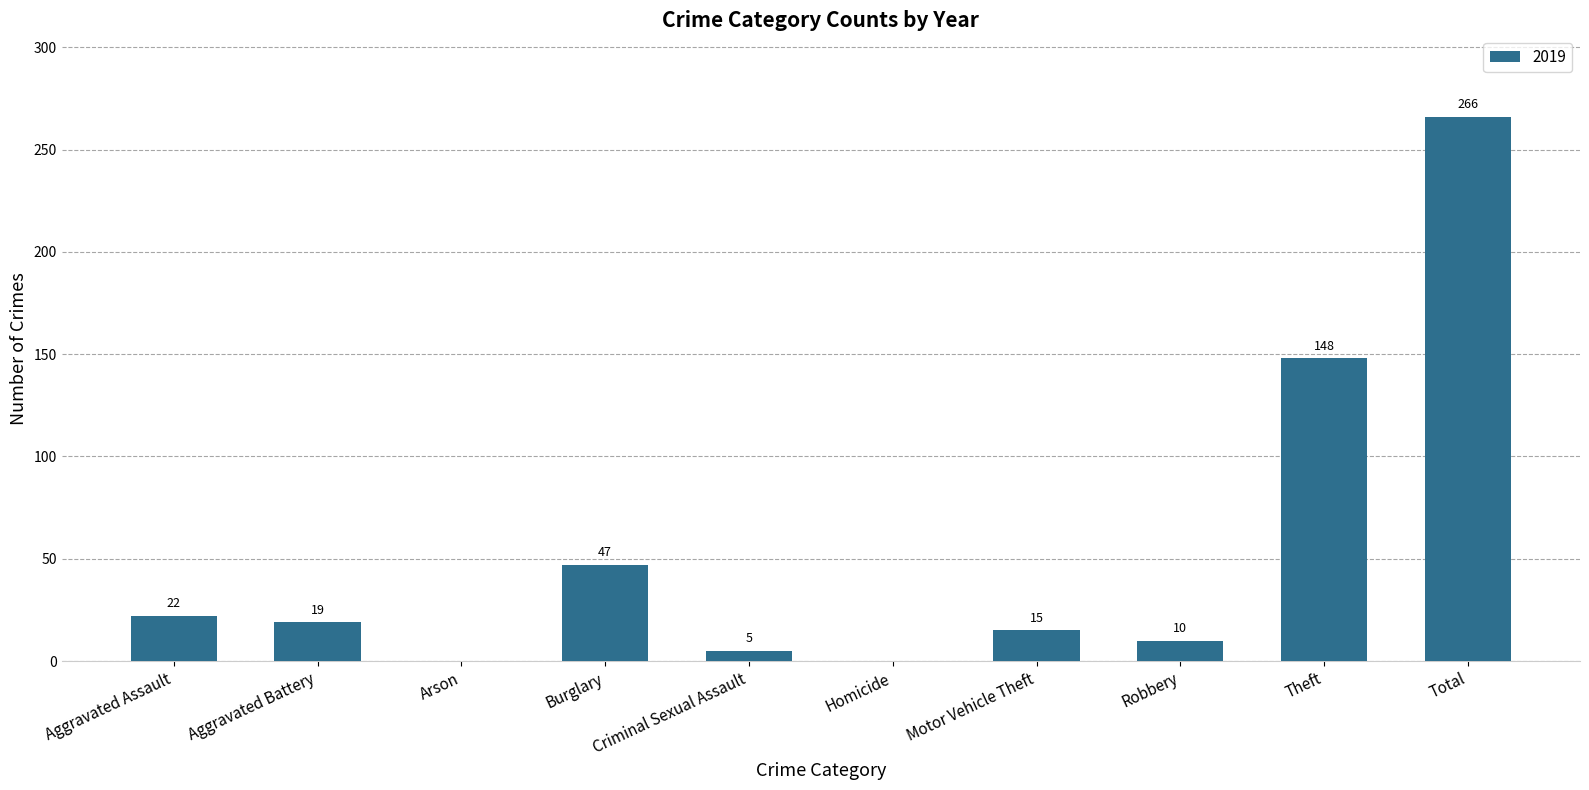

What is the ratio of the value at Criminal Sexual Assault to the value at Aggravated Battery?

0.3